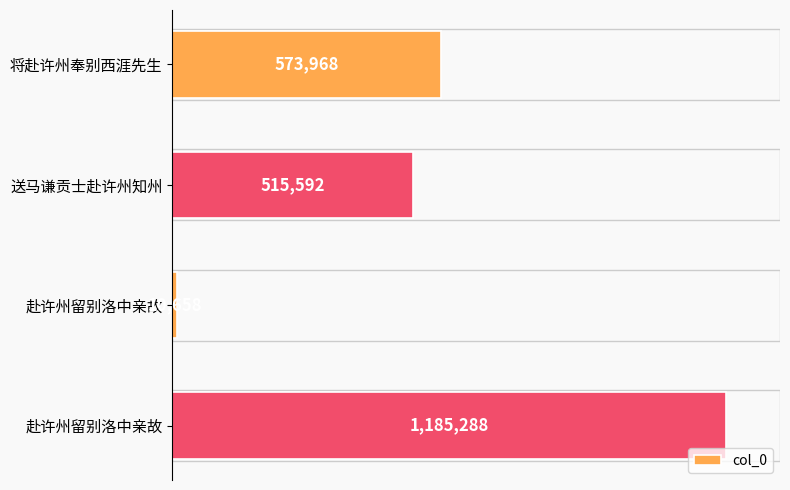

What is the smallest value displayed?

10658